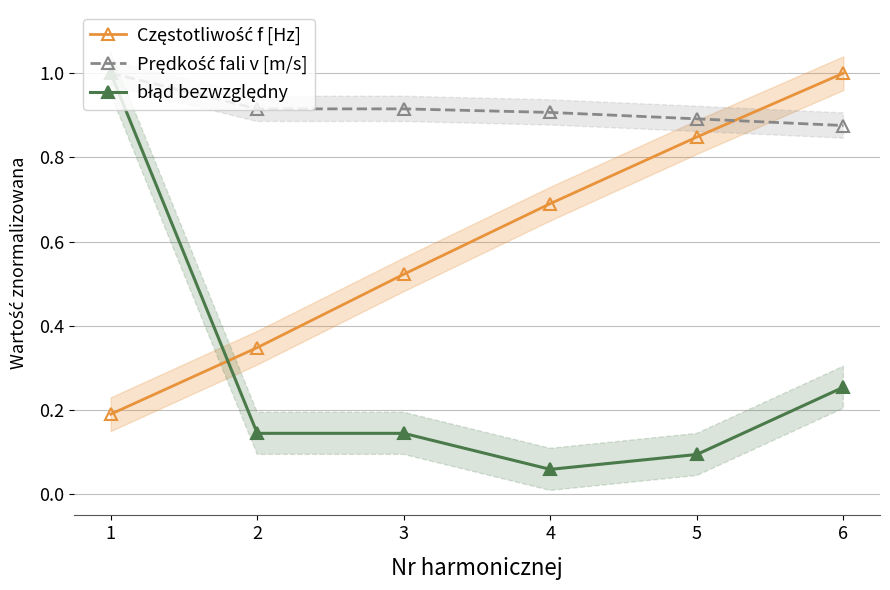

What is the value of the błąd bezwzględny point at the 1st from the left?

1.0